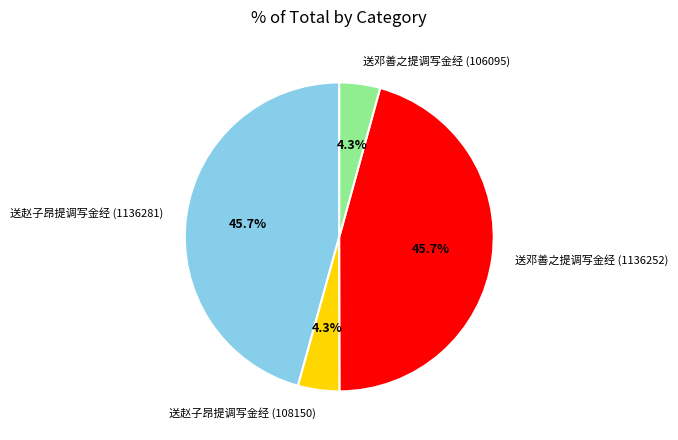

Which has a higher value, 送邓善之提调写金经 (106095) or 送邓善之提调写金经 (1136252)?

送邓善之提调写金经 (1136252)